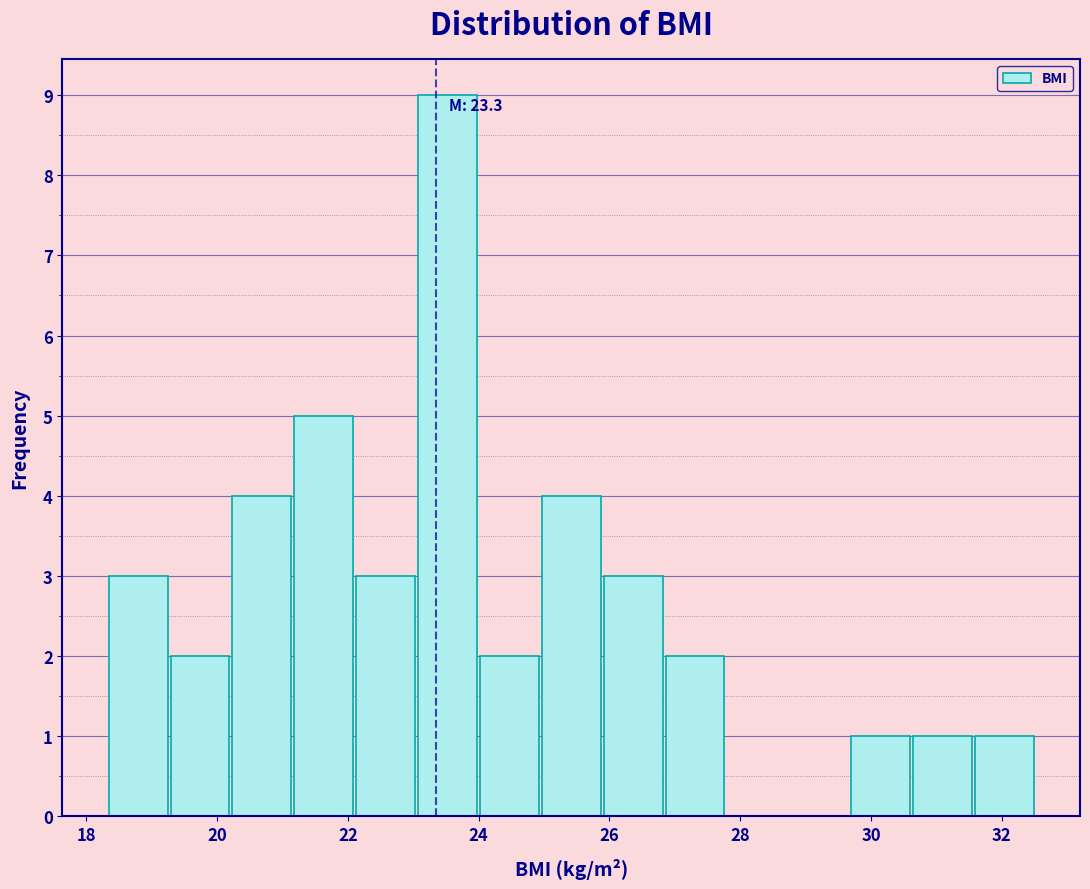

Over which range of the x-axis is the bar tallest?

23.0 to 24.0